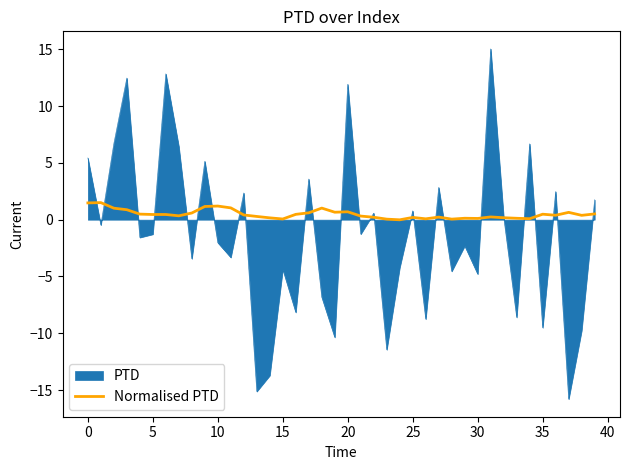

How many lines are shown in the chart?

2